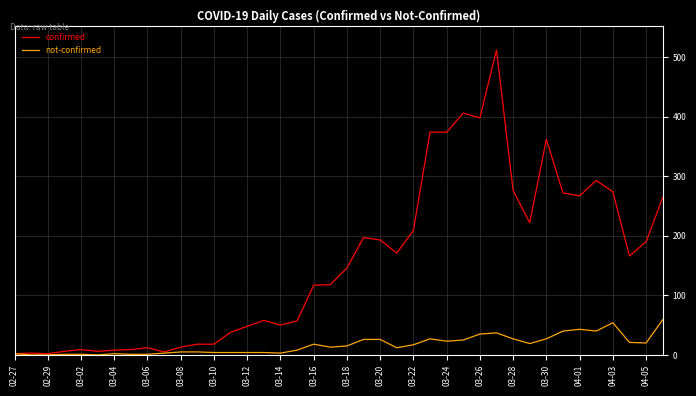

List the series in order of their peak value, lowest first.

not-confirmed, confirmed